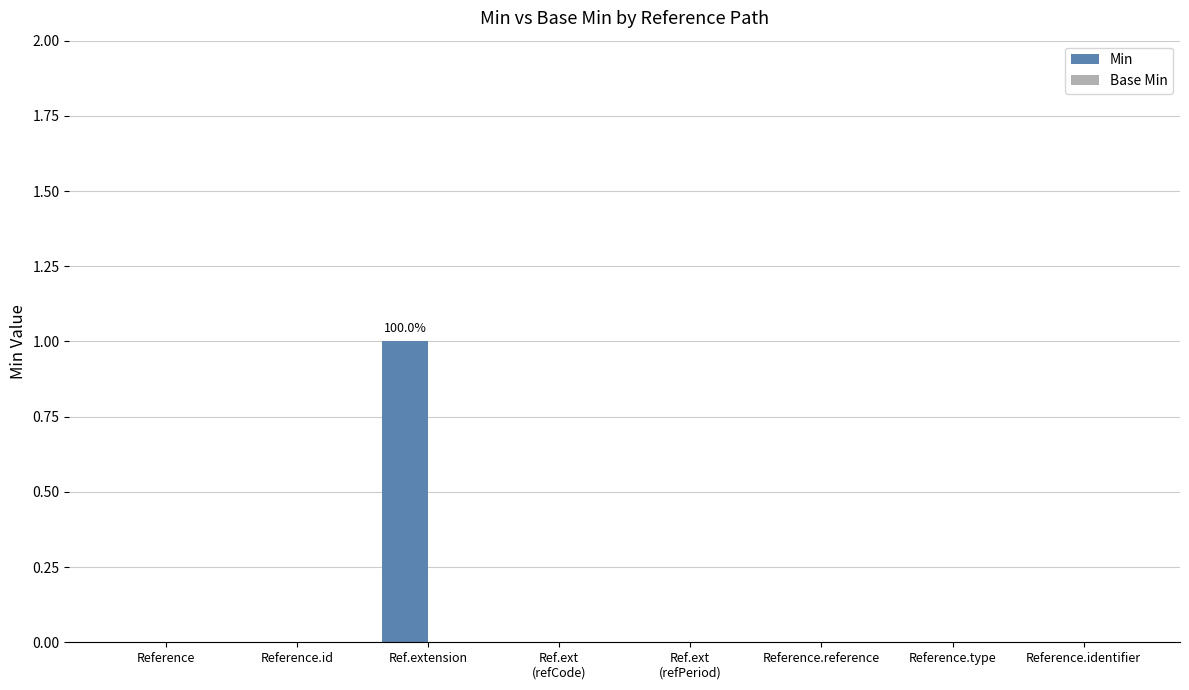

Is it true that the value at Reference.identifier is 1?

False